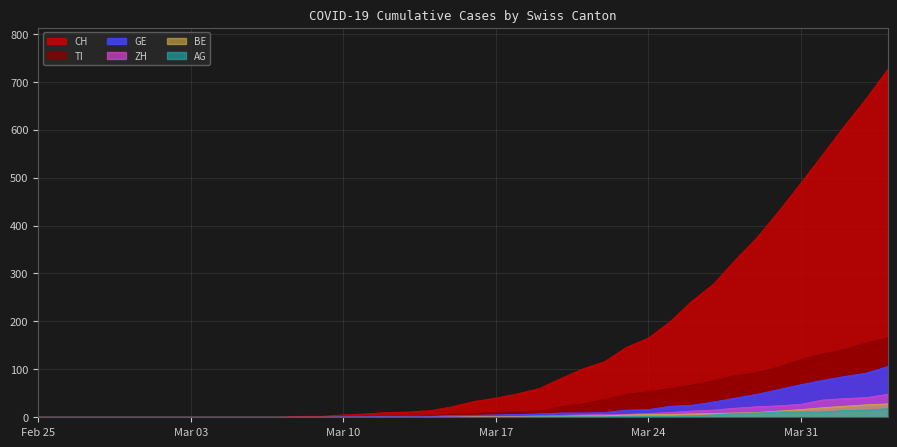

Reading left to right, list all the values displayed in this chart.

CH: 0	0	0	0	0	0	0	0	0	0	0	0	2	2	5	7	10	11	14	22	33	40	49	60	81	101	116	146	165	199	242	278	328	375	430	488	547	607	664	726
GE: 0	0	0	0	0	0	0	0	0	0	0	0	0	0	1	1	2	2	2	4	4	5	6	7	9	9	10	15	16	23	25	32	40	48	58	68	77	85	92	106
ZH: 0	0	0	0	0	0	0	0	0	0	0	0	0	0	0	0	0	0	0	1	1	1	2	3	4	5	6	6	8	10	13	15	19	22	24	27	36	39	41	48
BE: 0	0	0	0	0	0	0	0	0	0	0	0	0	0	0	0	0	0	0	0	1	1	1	1	2	3	3	5	6	6	7	8	9	10	13	16	20	23	26	28
TI: 0	0	0	0	0	0	0	0	0	0	0	0	0	0	1	1	1	1	3	6	8	10	12	13	22	28	37	48	53	60	67	76	87	93	105	120	132	141	155	165
AG: 0	0	0	0	0	0	0	0	0	0	0	0	0	0	0	0	0	0	0	0	0	0	0	1	1	1	1	2	2	2	3	5	8	9	11	11	11	14	15	18